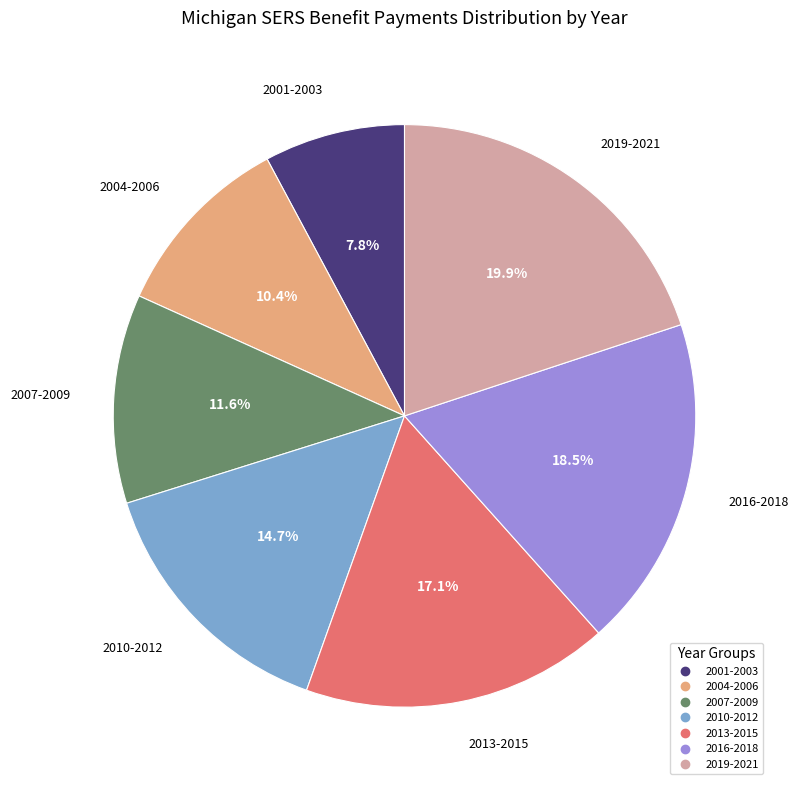

Does any single category account for the majority?

No